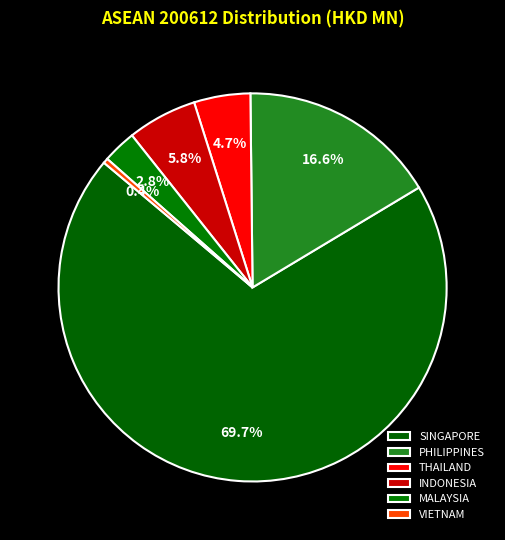

Is there a majority slice in this chart?

Yes